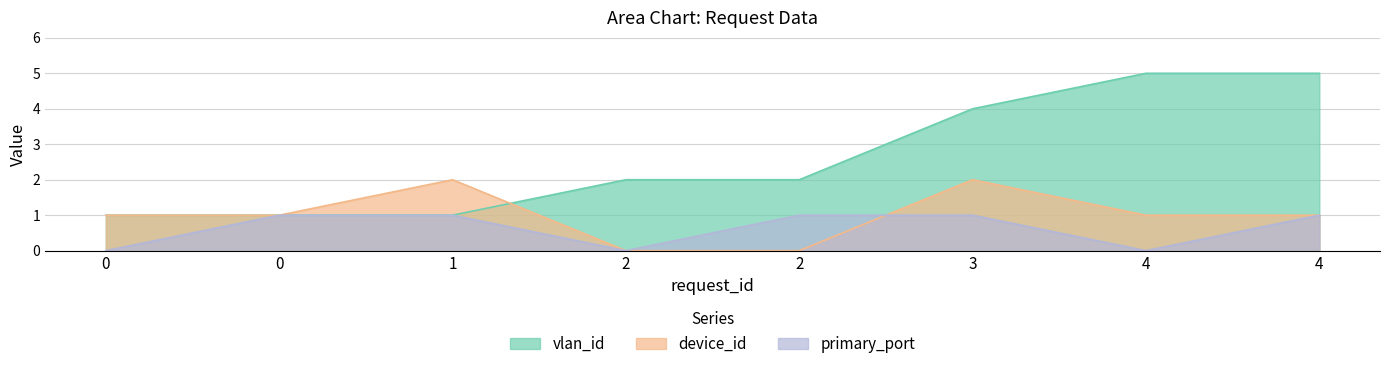

Which series has the largest total across all categories?

vlan_id